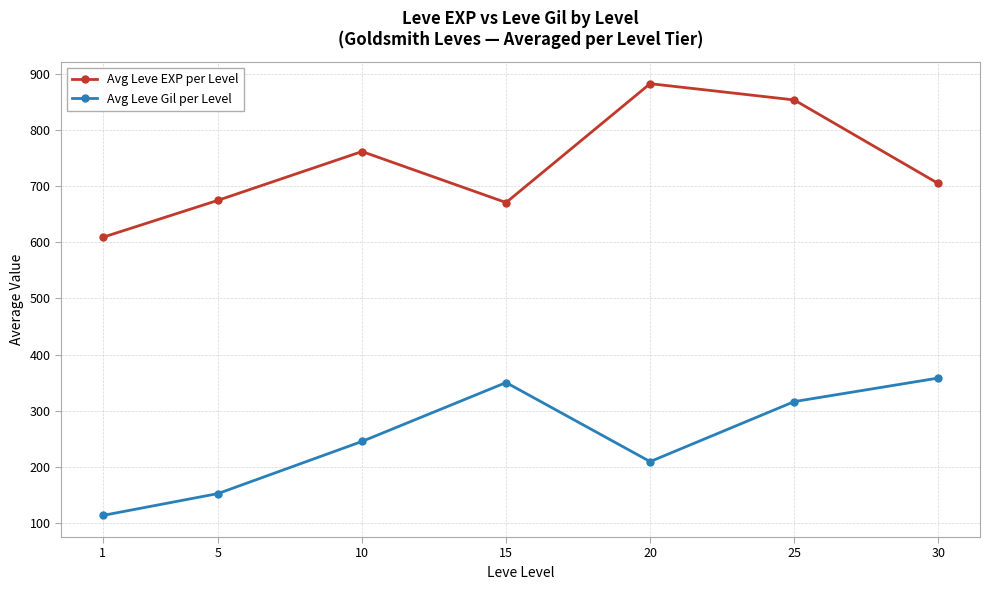

Read the Avg Leve Gil per Level value at 20, to the nearest 50.

200